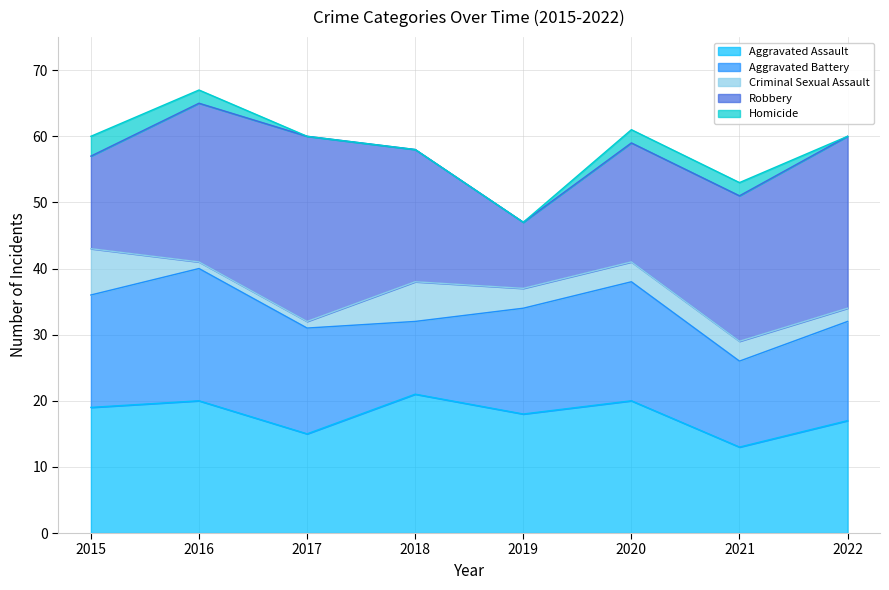

The Aggravated Assault series shows 20 at 2020. True or false?

True